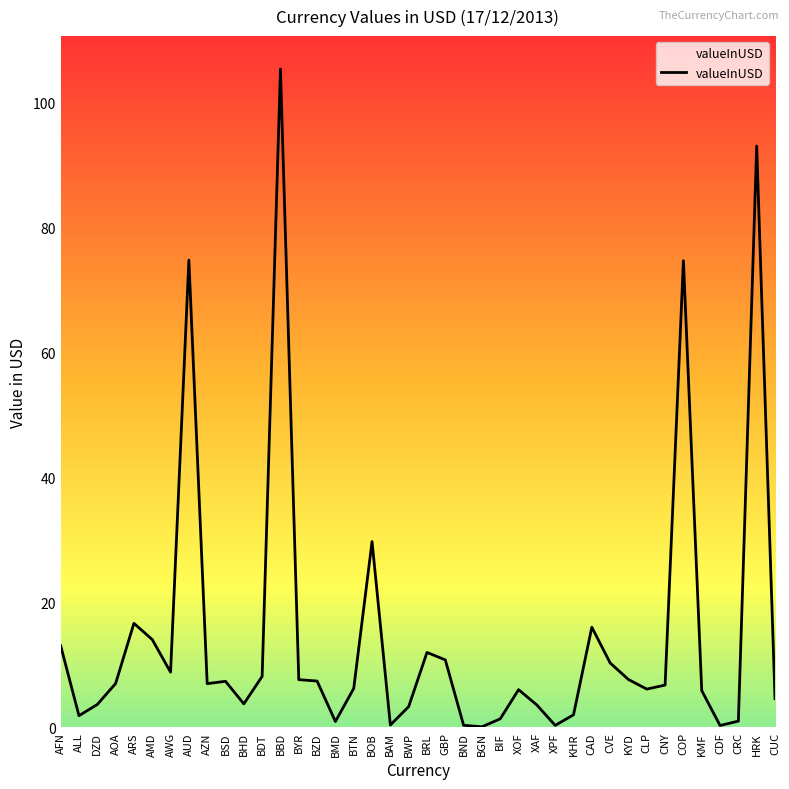

What is the maximum value shown in the chart?

105.4